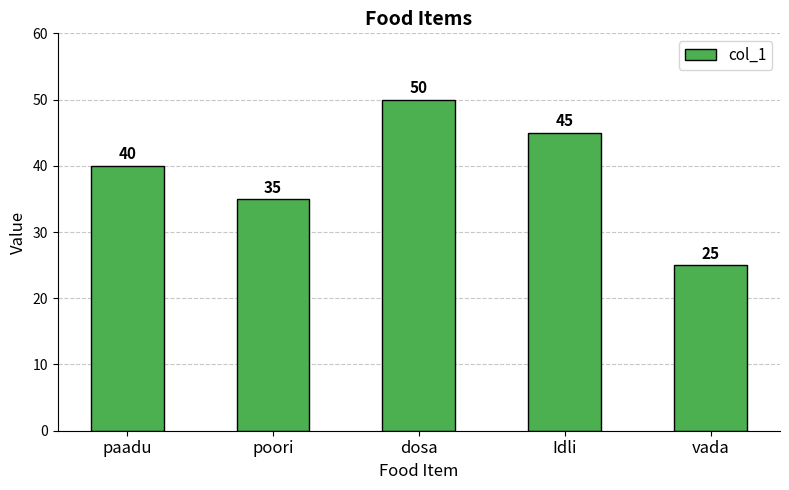

Read the value at poori.

35